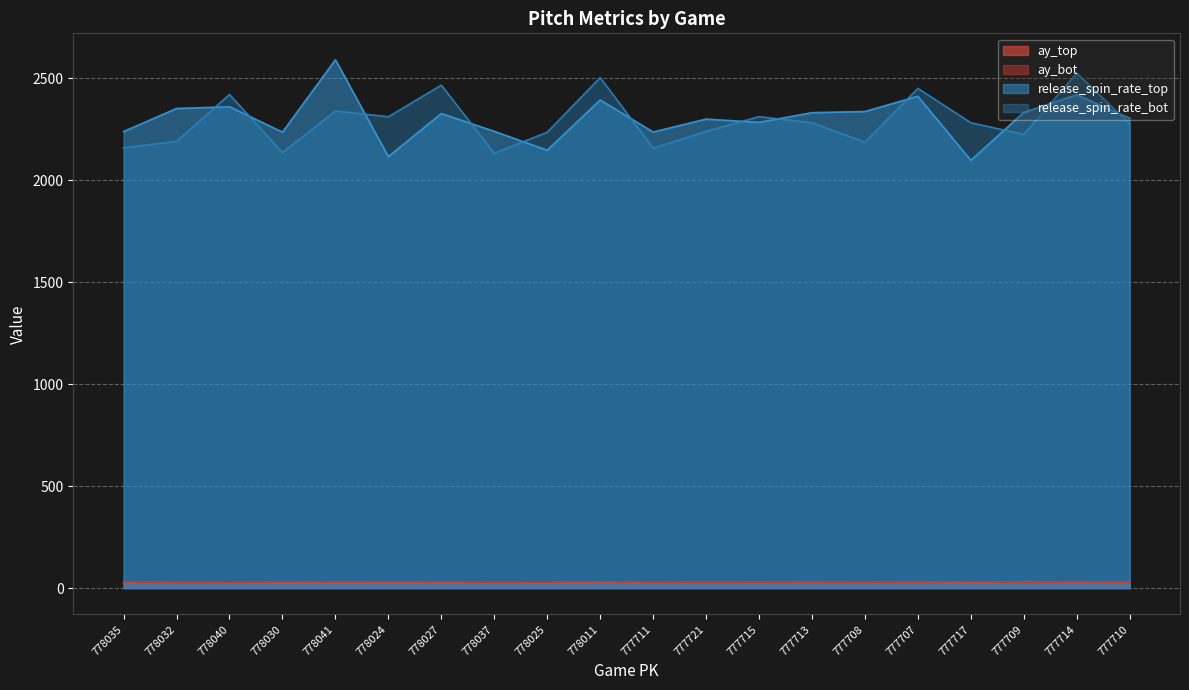

True or false: ay_top and release_spin_rate_top intersect in this chart.

False